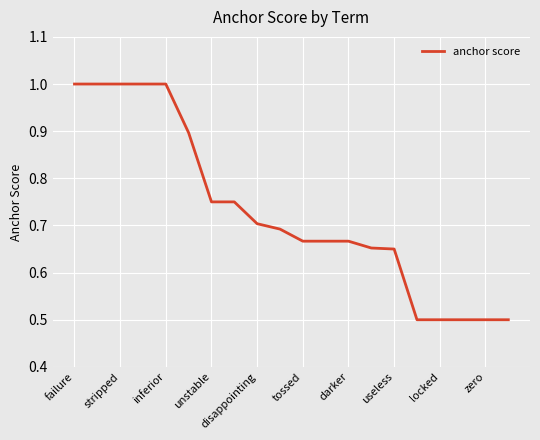

What is the greatest value displayed?

1.0